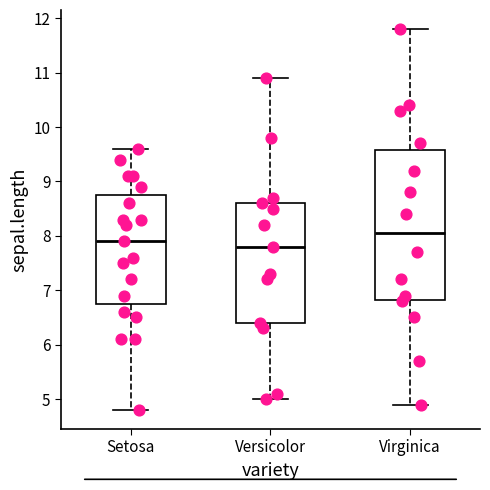

Reading left to right, transcribe this box plot: for each box, give where its median line is, the range the box spans, and where its two whiskers end, as read against the y-axis. The values are not printed on the chart, so give them approximately, as read against the axis.

Setosa: median 7.9, box 6.8 to 8.8, whiskers 4.8 to 9.6
Versicolor: median 7.8, box 6.4 to 8.6, whiskers 5.0 to 10.9
Virginica: median 8.1, box 6.8 to 9.6, whiskers 4.9 to 11.8